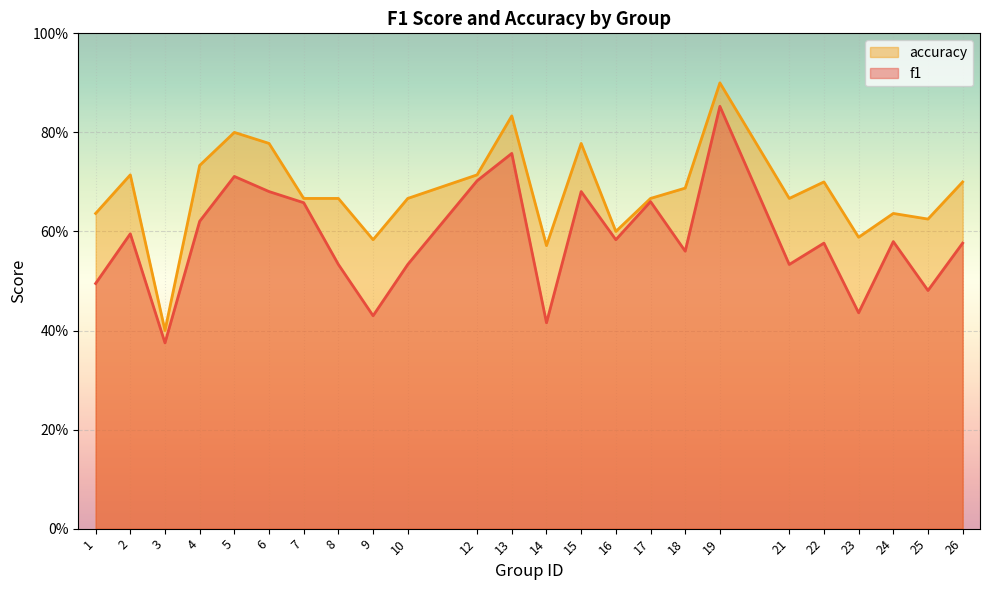

Does the chart display data point markers on the line(s)?

No